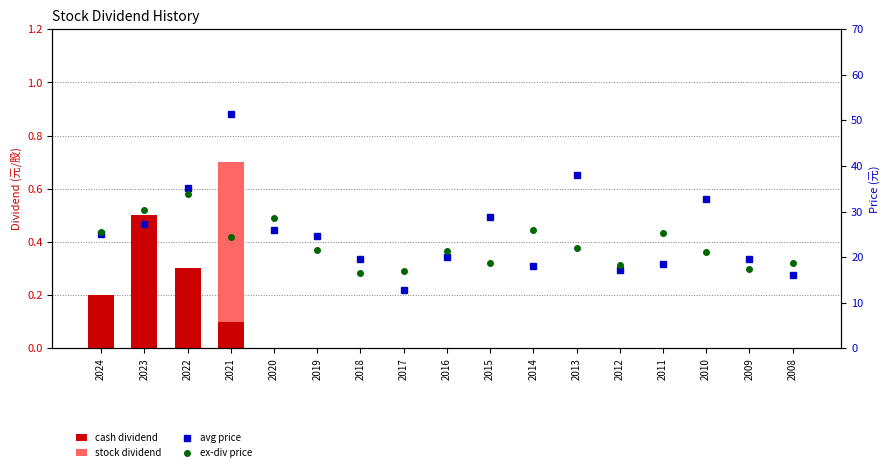

What is the greatest value displayed?

51.4